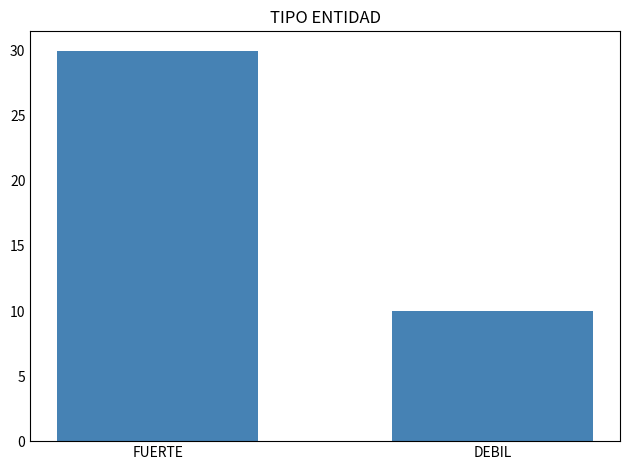

Is it true that the value at FUERTE is 19?

False